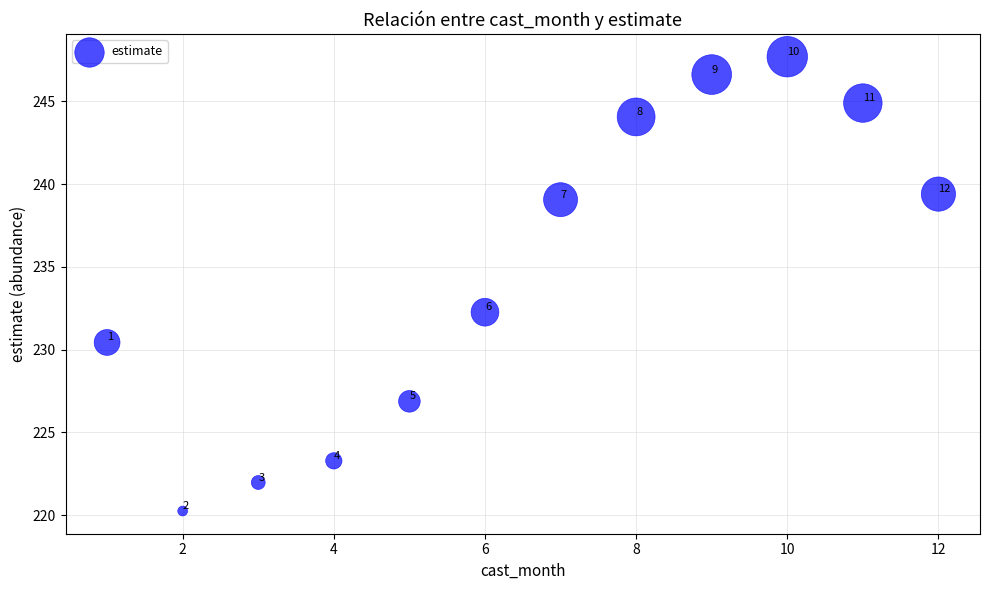

What Y value in the scatter plot is closest to 233?

232.3